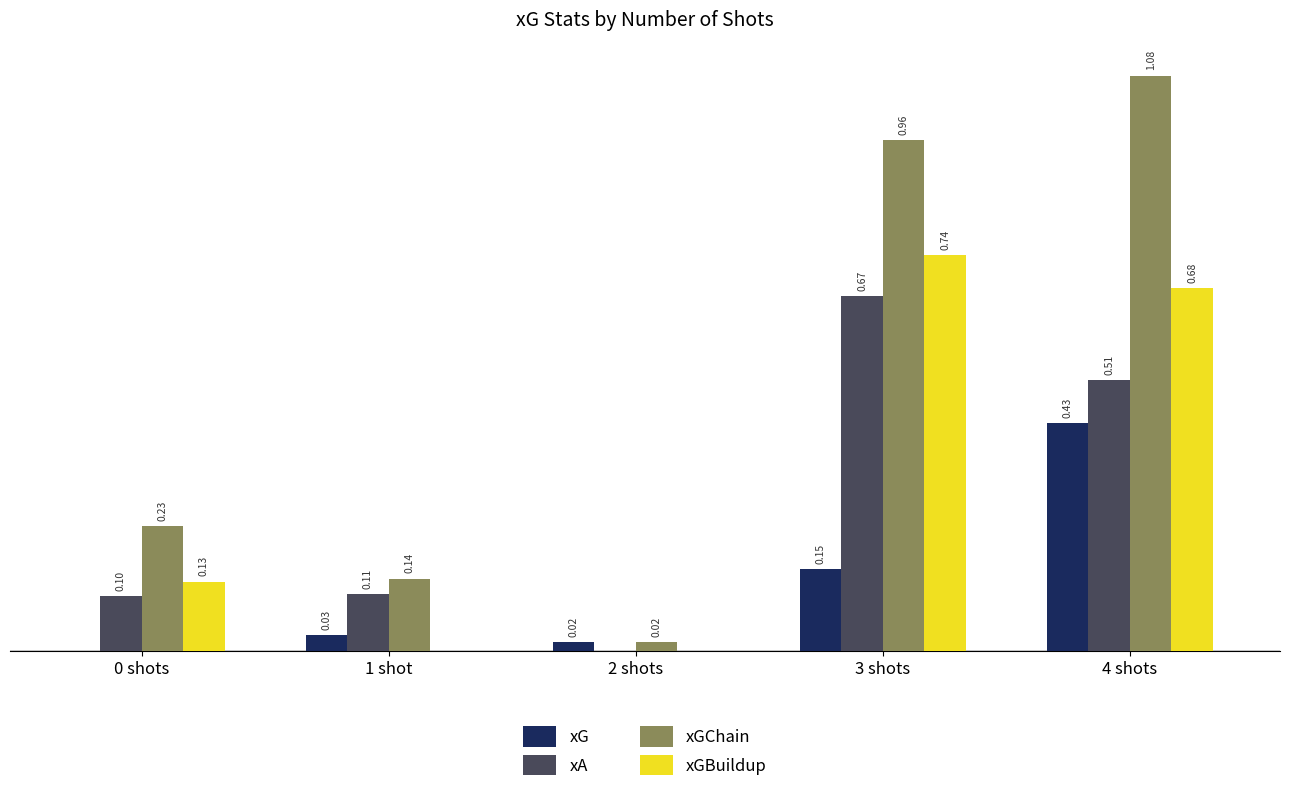

Which category has the highest value in the xG series?

4 shots